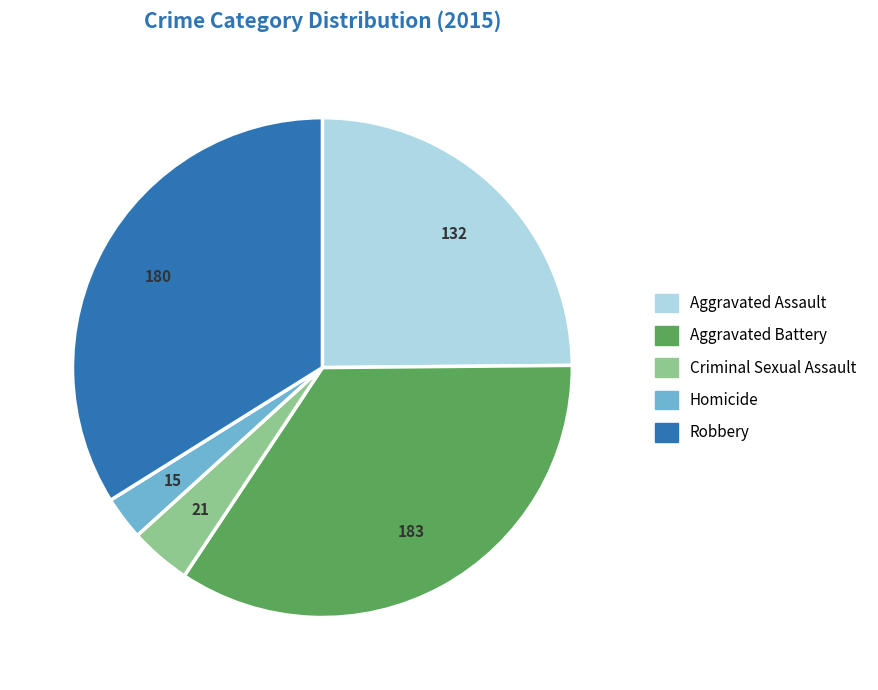

What is the smallest slice in the pie chart?

Homicide